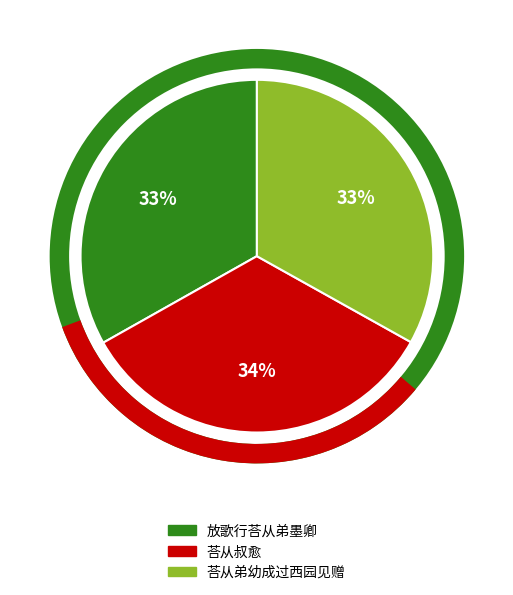

How many segments does this pie chart have?

3